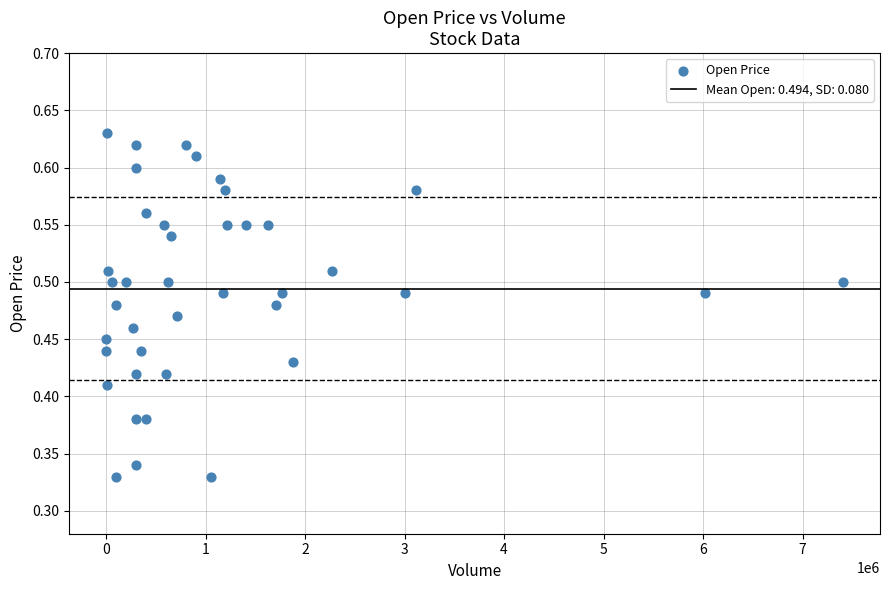

What is the range of X values (max minus min)?

7405200.0